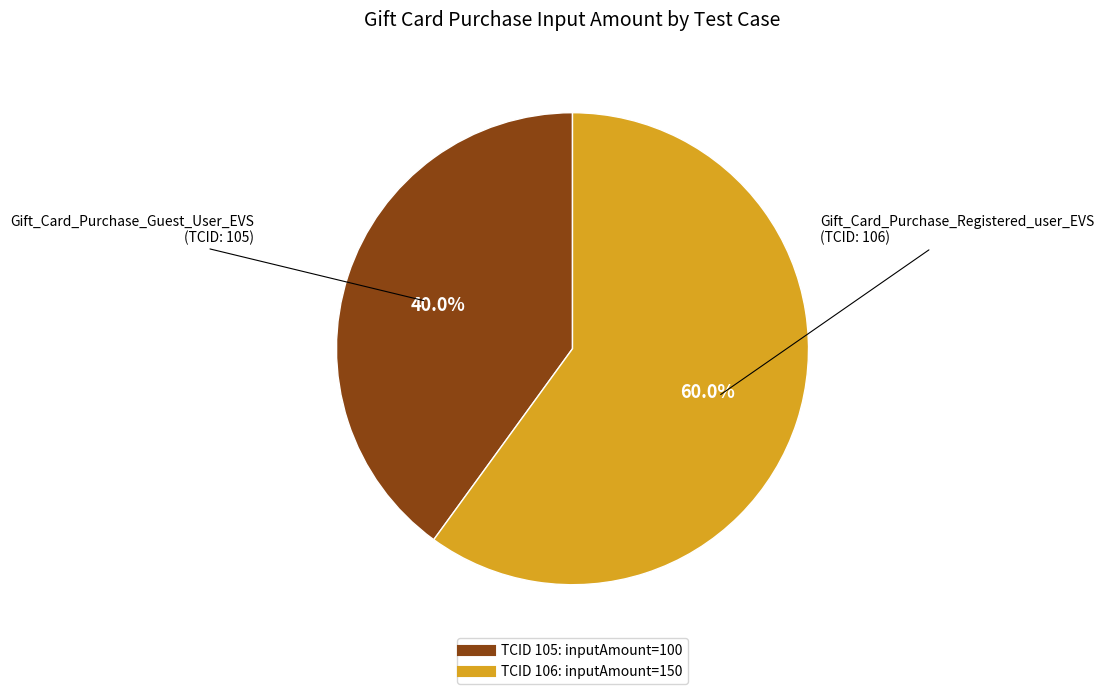

Does any single category account for the majority?

Yes